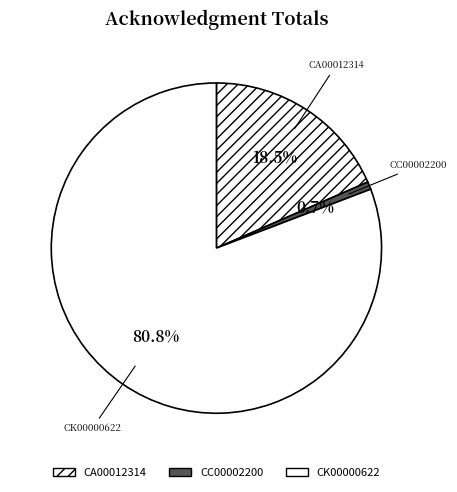

How many slices are in this pie chart?

3